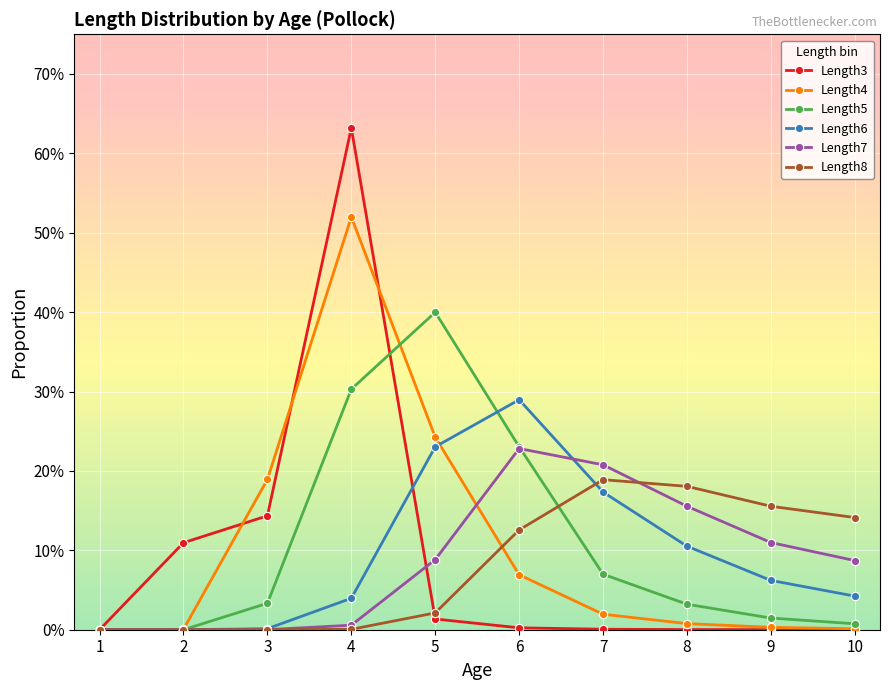

Reading right to left, list all the values displayed in this chart.

Length3: 10=0.0	9=0.0	8=0.0	7=0.0	6=0.0	5=0.0	4=0.6	3=0.1	2=0.1	1=0.0
Length4: 10=0.0	9=0.0	8=0.0	7=0.0	6=0.1	5=0.2	4=0.5	3=0.2	2=0.0	1=0.0
Length5: 10=0.0	9=0.0	8=0.0	7=0.1	6=0.2	5=0.4	4=0.3	3=0.0	2=0.0	1=0.0
Length6: 10=0.0	9=0.1	8=0.1	7=0.2	6=0.3	5=0.2	4=0.0	3=0.0	2=0.0	1=0.0
Length7: 10=0.1	9=0.1	8=0.2	7=0.2	6=0.2	5=0.1	4=0.0	3=0.0	2=0.0	1=0.0
Length8: 10=0.1	9=0.2	8=0.2	7=0.2	6=0.1	5=0.0	4=0.0	3=0.0	2=0.0	1=0.0